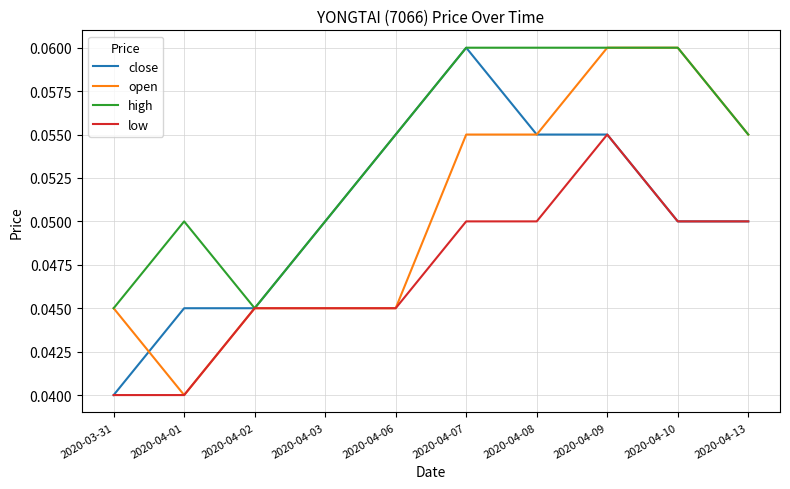

At which category is the sum across all series the highest?

2020-04-09